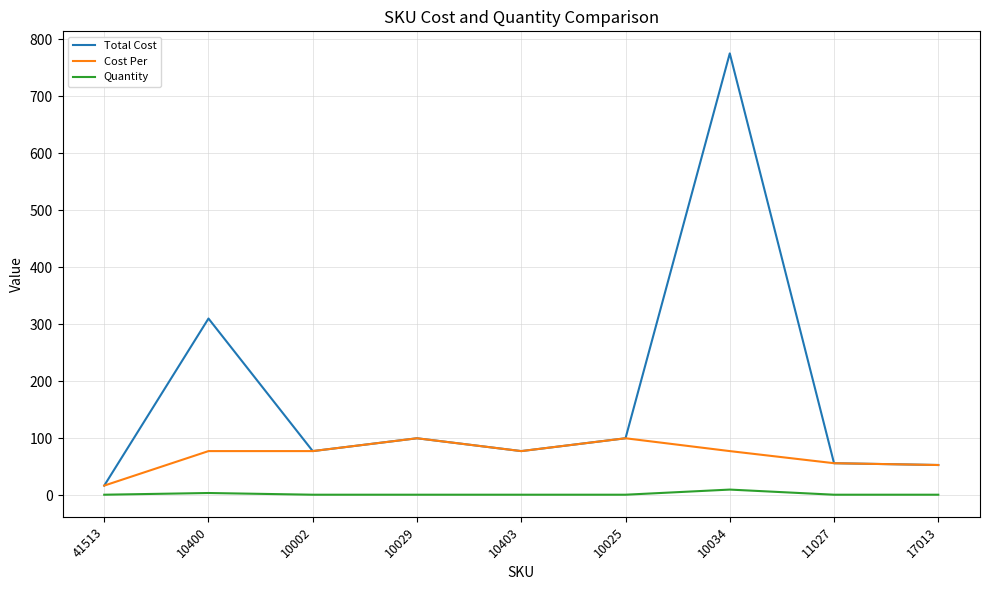

Does the chart display data point markers on the line(s)?

No